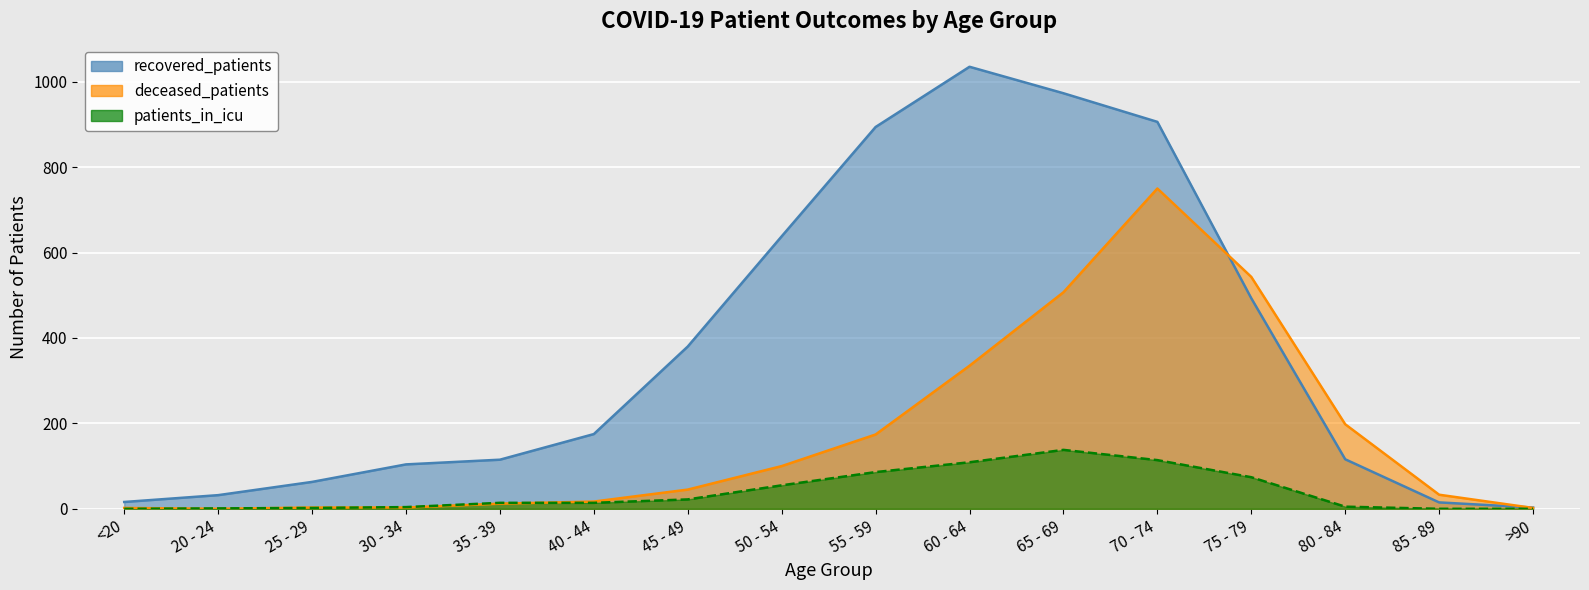

What is the label of the 1st point from the right?

>90